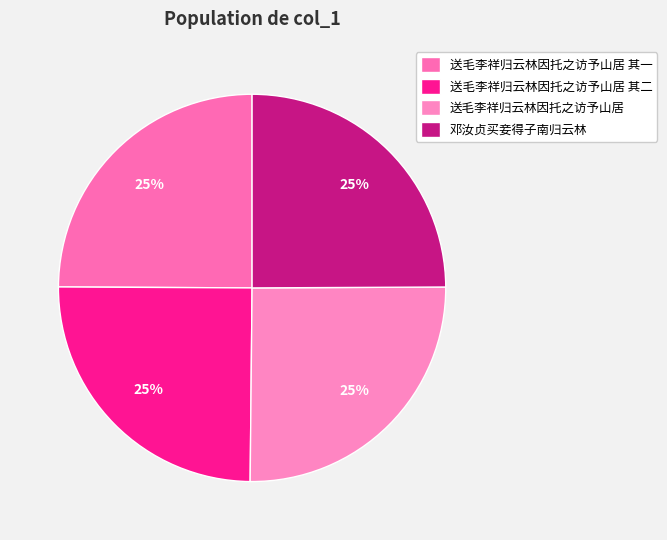

Approximately how many times larger is the value at 送毛李祥归云林因托之访予山居 其一 compared to 邓汝贞买妾得子南归云林?

1.0